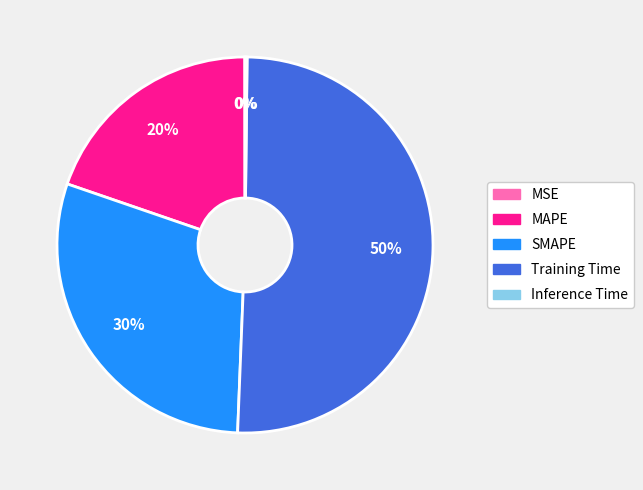

Approximately how many times larger is the value at MAPE compared to SMAPE?

0.7